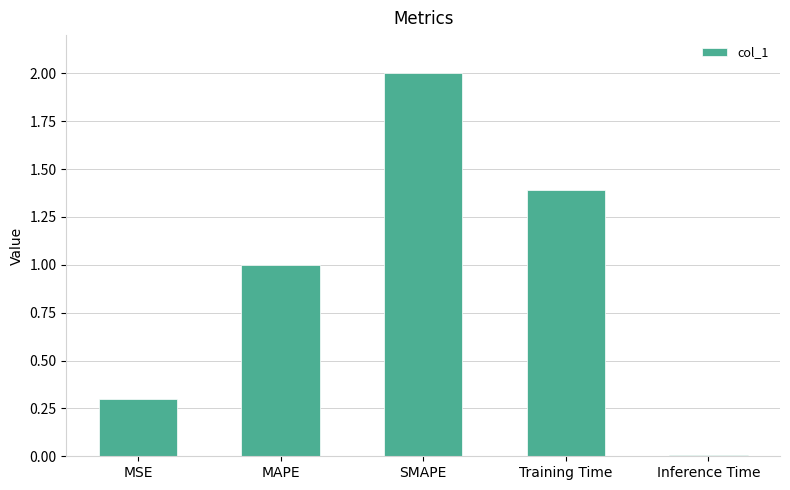

Count the number of data series in this chart.

1